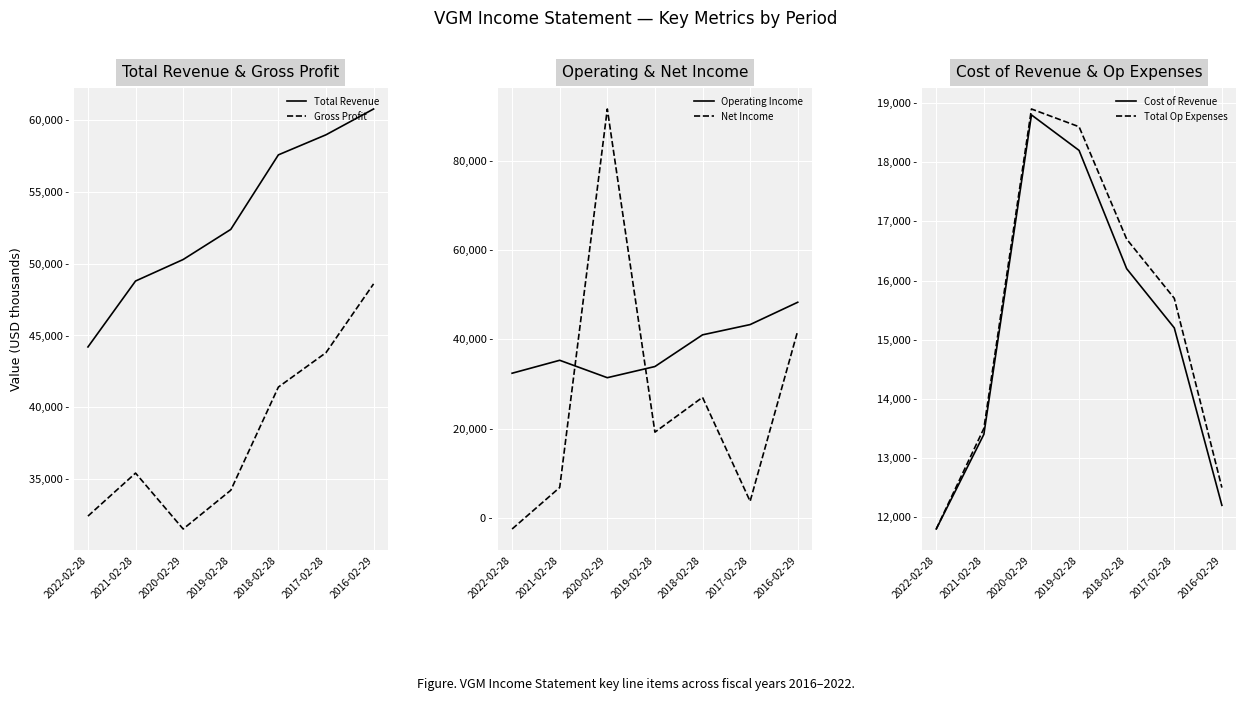

True or false: Total Revenue and Gross Profit intersect in this chart.

False